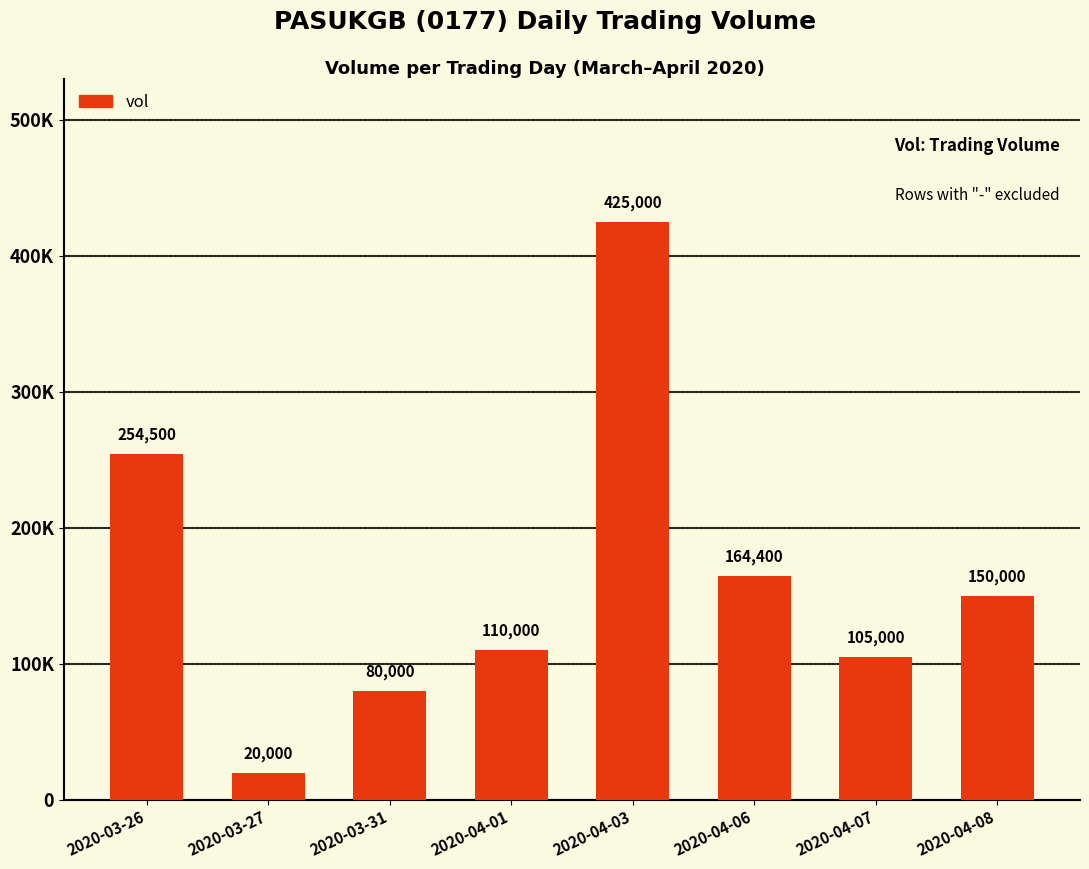

Which label corresponds to the smallest value in the chart?

2020-03-27